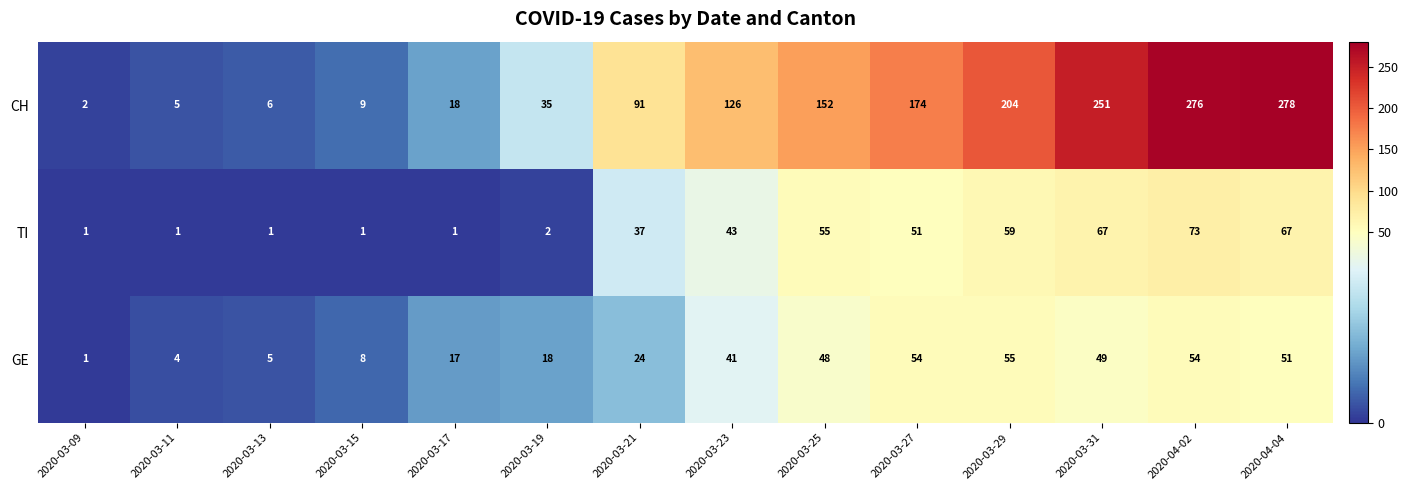

What is the difference between the maximum and minimum values in the CH series?

276